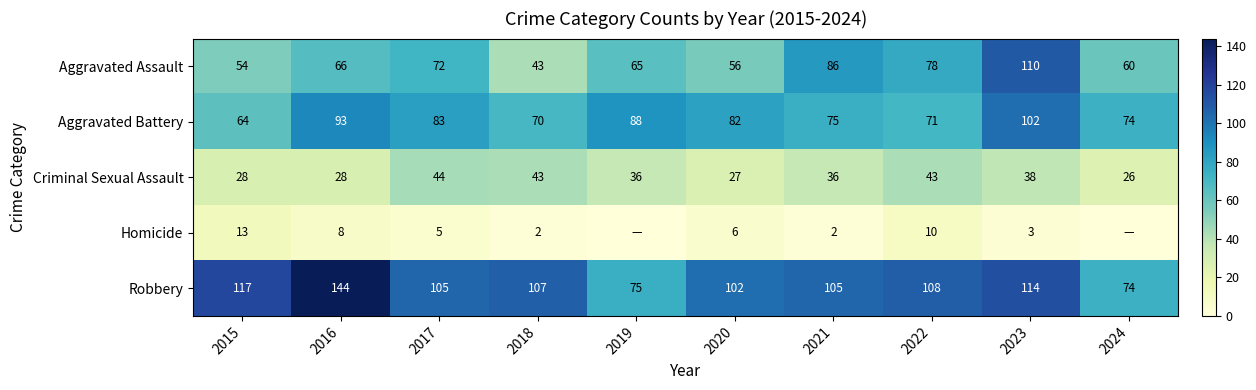

The value of Robbery at 2018 is 68. True or false?

False